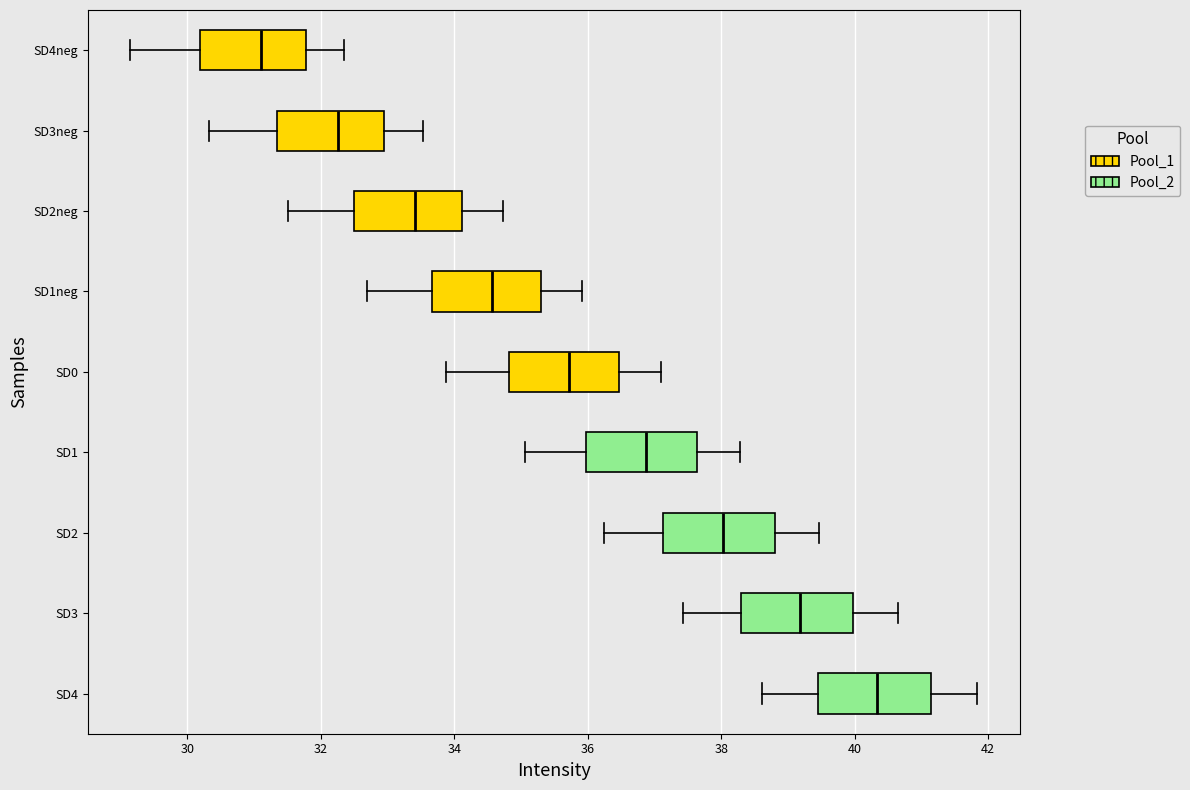

Which box's median line is the furthest to the right?

SD4